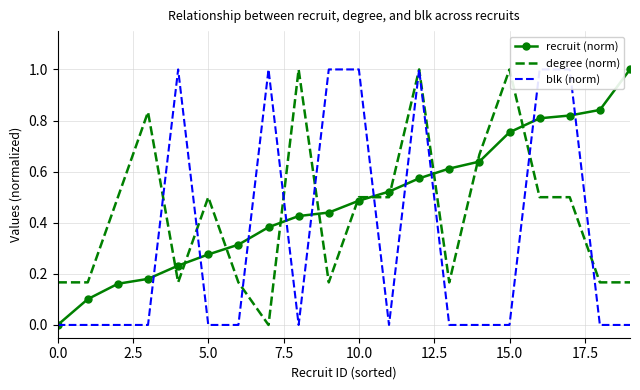

True or false: recruit (norm) has a value of 0.3 at 10.0.

False